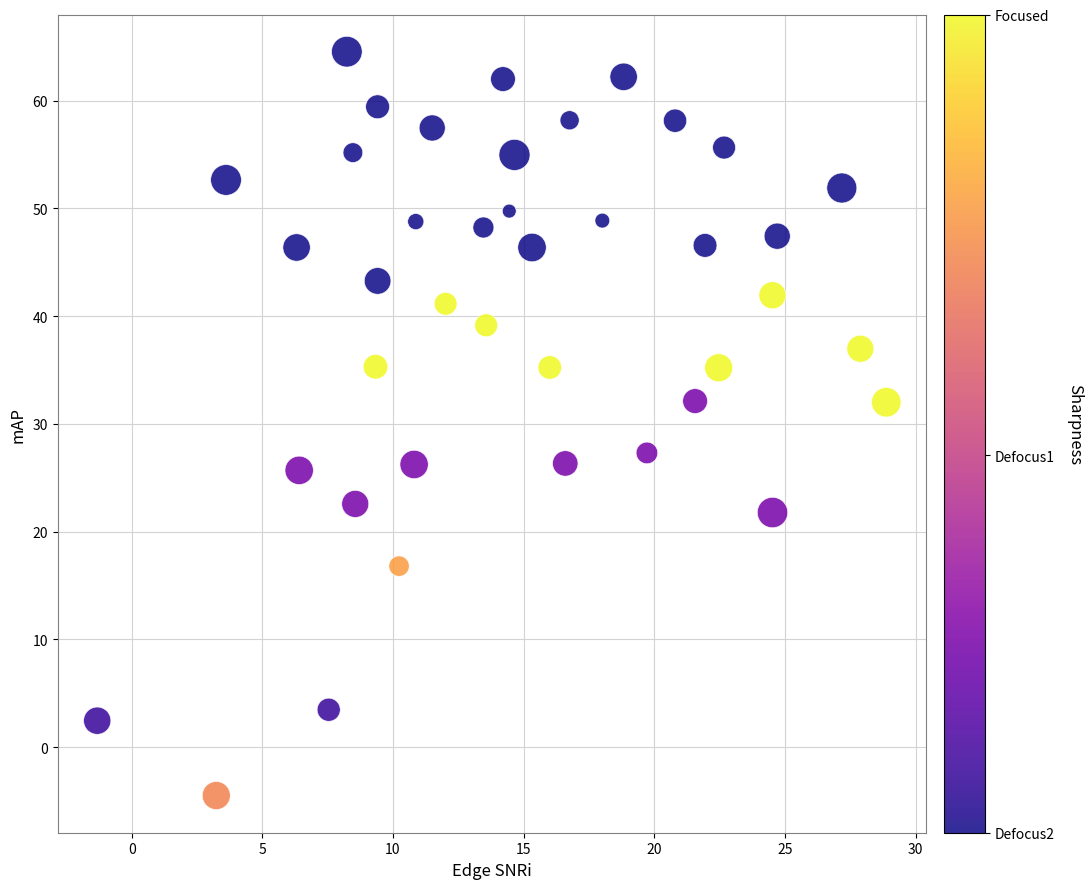

What is the range of X values (max minus min)?

30.2